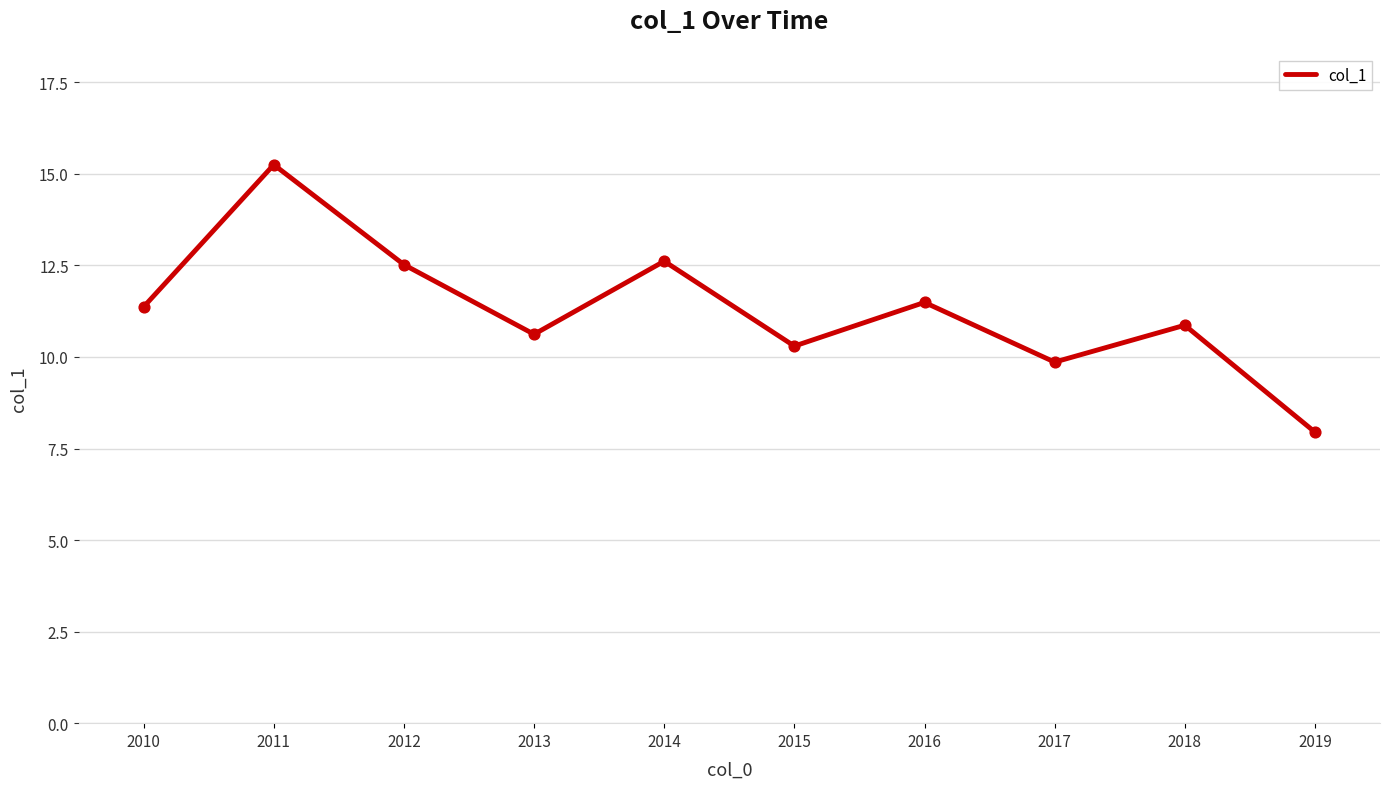

Which has a higher value, 2013 or 2018?

2018